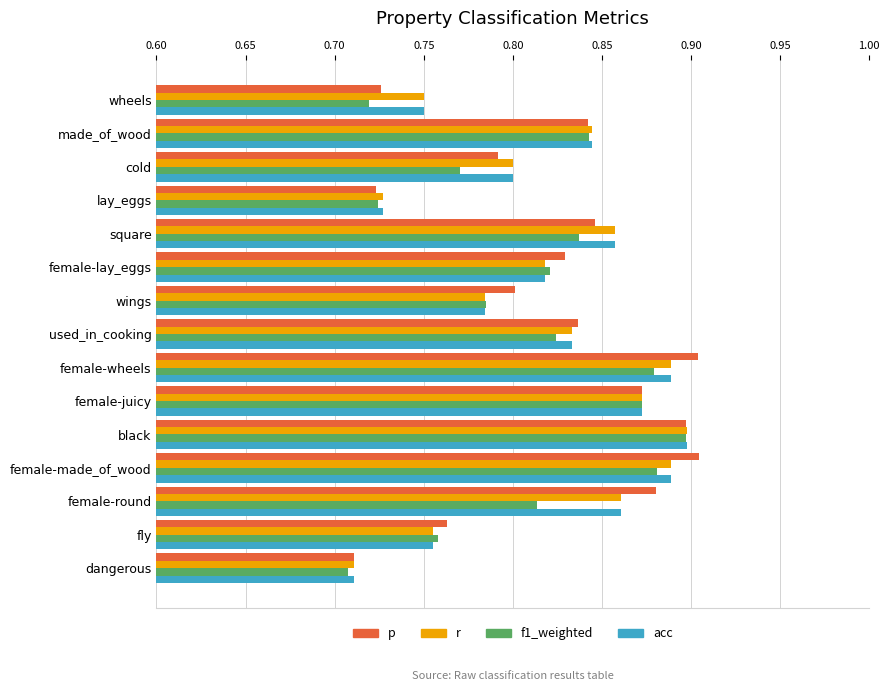

Is it true that p equals 0.9 at female-made_of_wood?

True